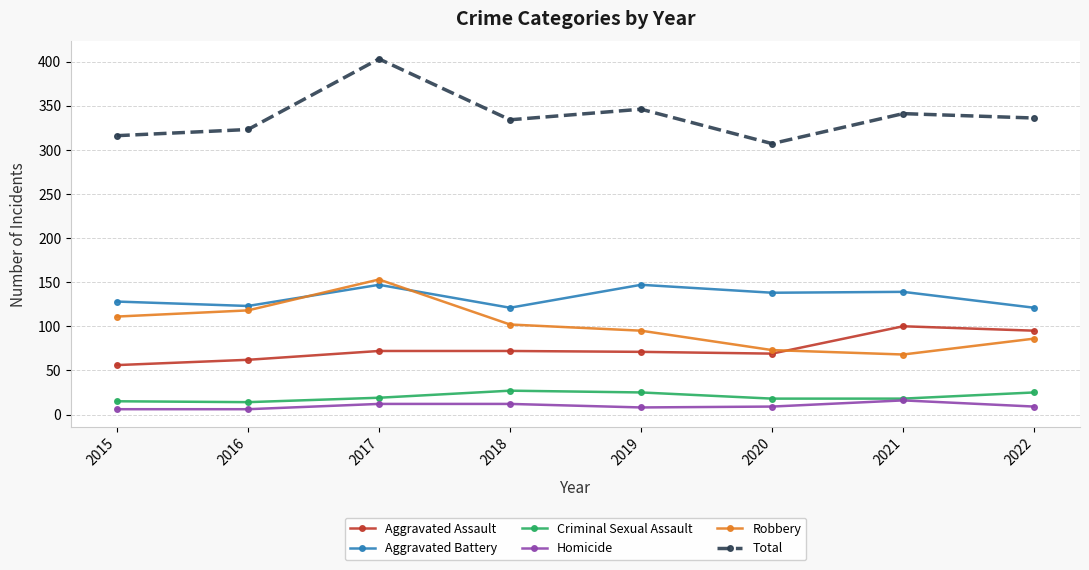

True or false: Criminal Sexual Assault has a value of 32 at 2021.

False